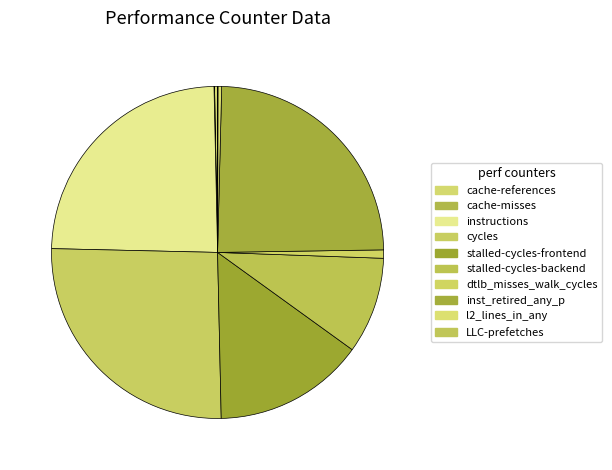

Combined, what portion of the pie is cache-misses and cycles?

25.8%